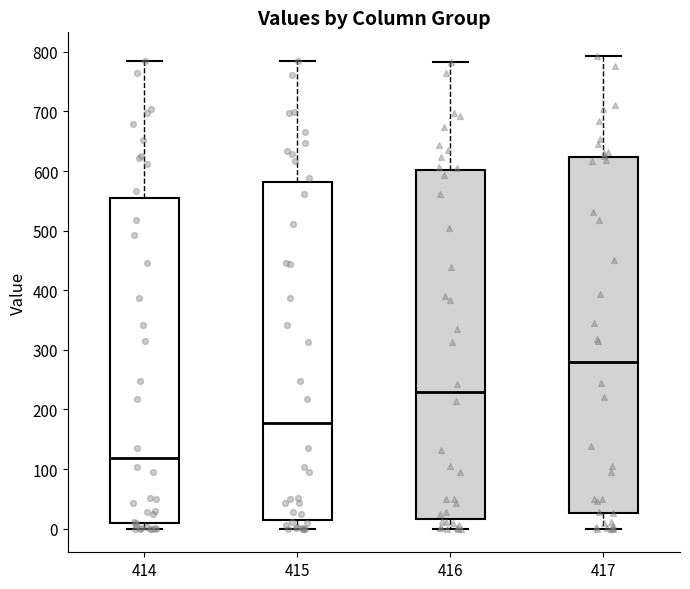

Reading left to right, read every box against the y-axis: the position of its median line, the range the box covers, and the ends of its whiskers. The values are not printed on the chart, so give them approximately, as read against the axis.

414: median 120, box 10 to 550, whiskers 0 to 780
415: median 180, box 10 to 580, whiskers 0 to 780
416: median 230, box 20 to 600, whiskers 0 to 780
417: median 280, box 30 to 620, whiskers 0 to 790